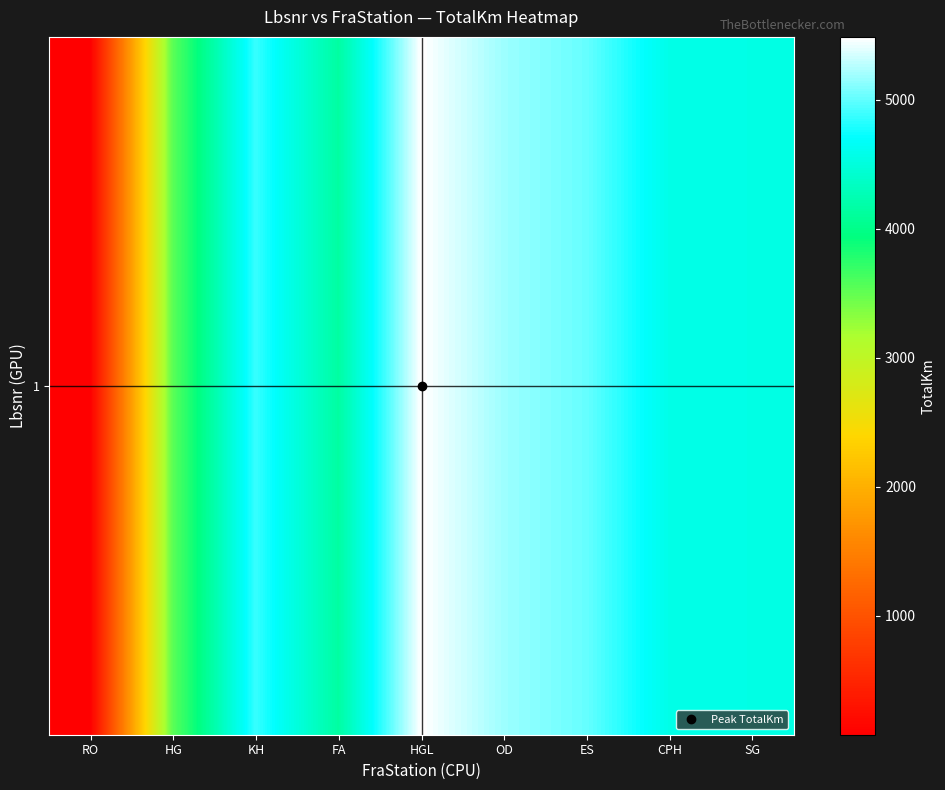

Rank the categories by value from highest to lowest.

HGL, OD, ES, KH, CPH, SG, FA, HG, RO